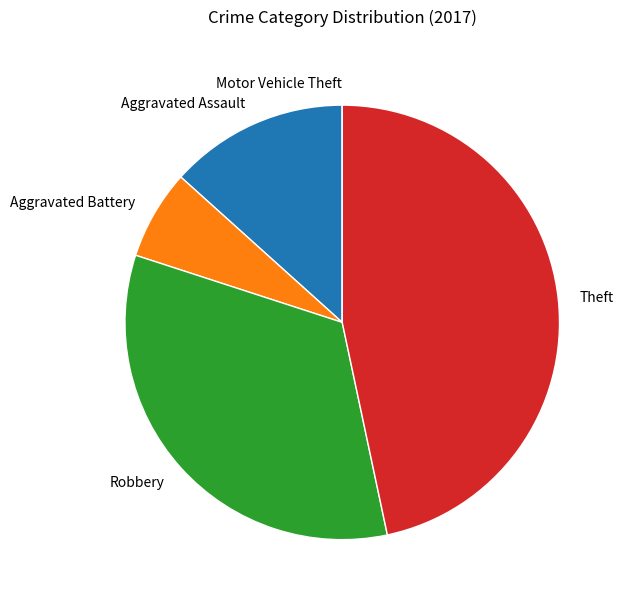

Is there any slice that represents more than half of the pie?

No